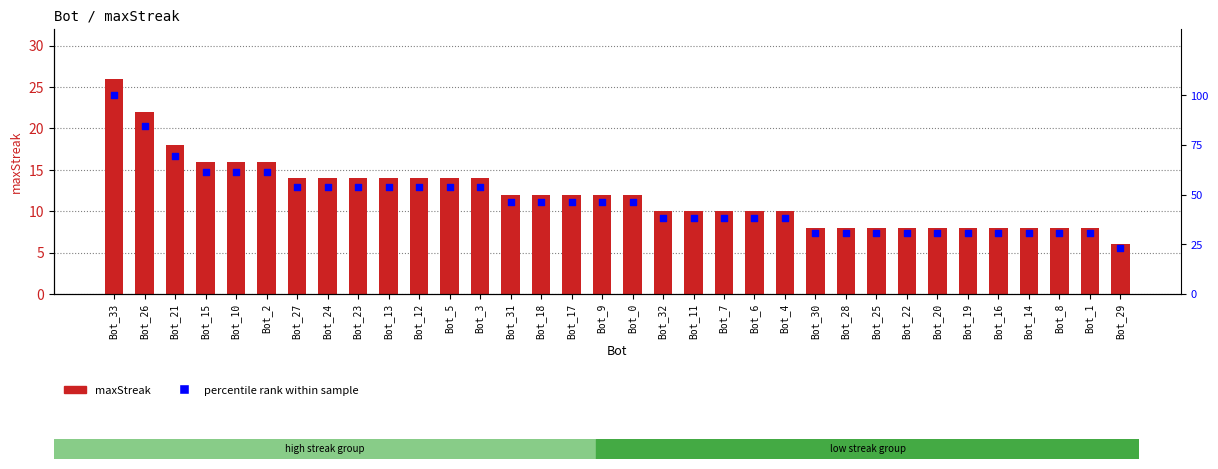

At how many categories does at least one series exceed 23?

1